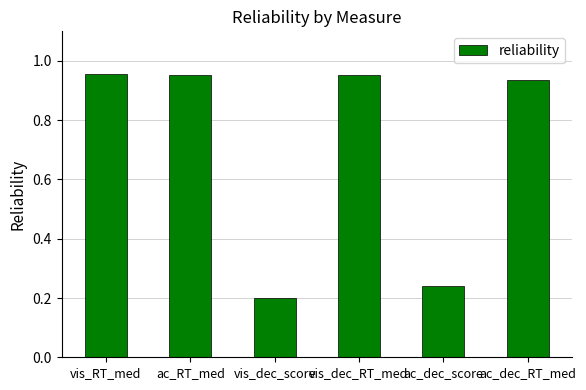

What is the difference between the second highest and minimum values?

0.8